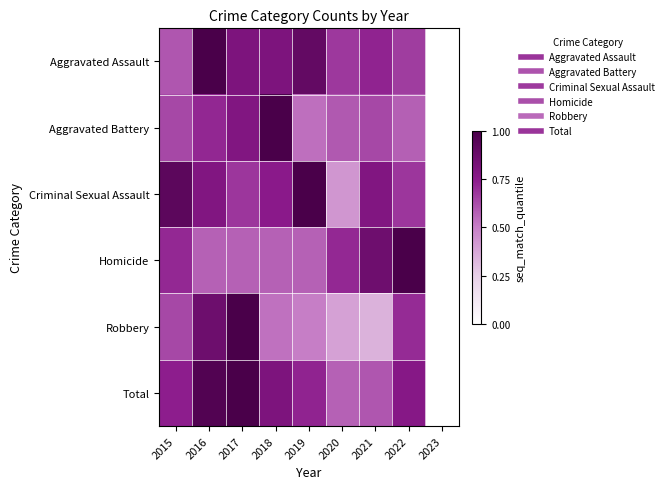

Reading left to right, transcribe all the data shown in this chart.

Aggravated Assault: 2015=0.6	2016=1.0	2017=0.8	2018=0.8	2019=0.9	2020=0.7	2021=0.7	2022=0.7	2023=0.0
Aggravated Battery: 2015=0.6	2016=0.7	2017=0.8	2018=1.0	2019=0.5	2020=0.6	2021=0.6	2022=0.6	2023=0.0
Criminal Sexual Assault: 2015=0.9	2016=0.8	2017=0.7	2018=0.8	2019=1.0	2020=0.4	2021=0.8	2022=0.7	2023=0.0
Homicide: 2015=0.7	2016=0.6	2017=0.6	2018=0.6	2019=0.6	2020=0.7	2021=0.9	2022=1.0	2023=0.0
Robbery: 2015=0.6	2016=0.9	2017=1.0	2018=0.5	2019=0.5	2020=0.4	2021=0.3	2022=0.7	2023=0.0
Total: 2015=0.7	2016=1.0	2017=1.0	2018=0.8	2019=0.7	2020=0.6	2021=0.6	2022=0.8	2023=0.0